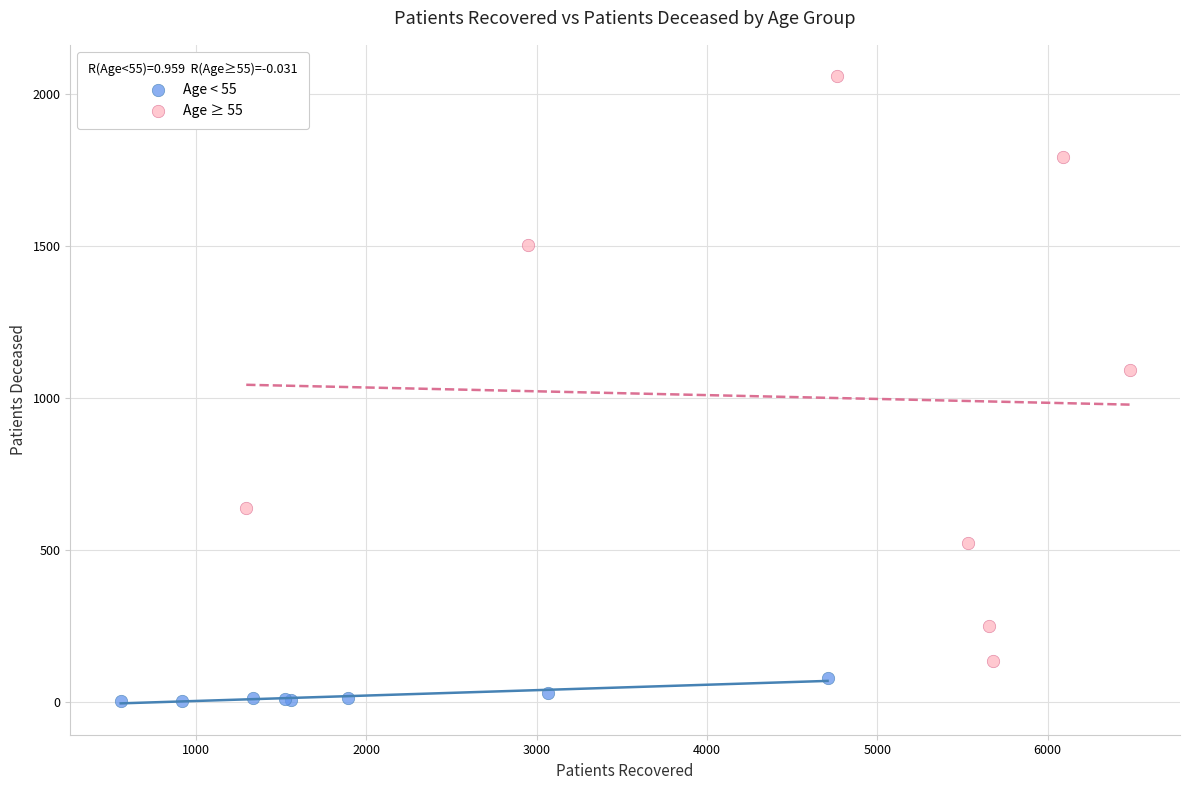

Which series contains the lowest Y value?

Age < 55